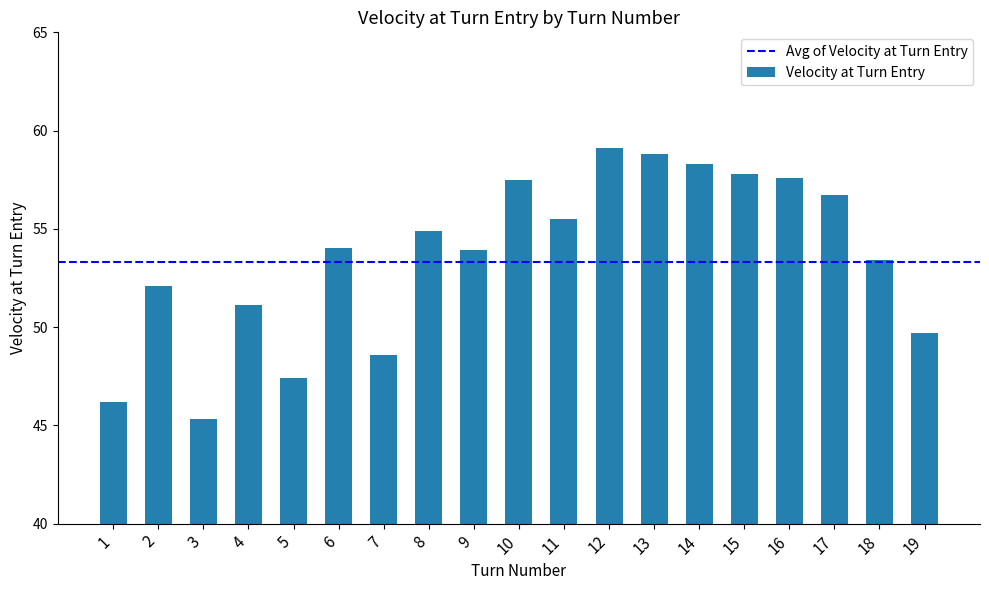

What is the minimum value shown in the chart?

45.3